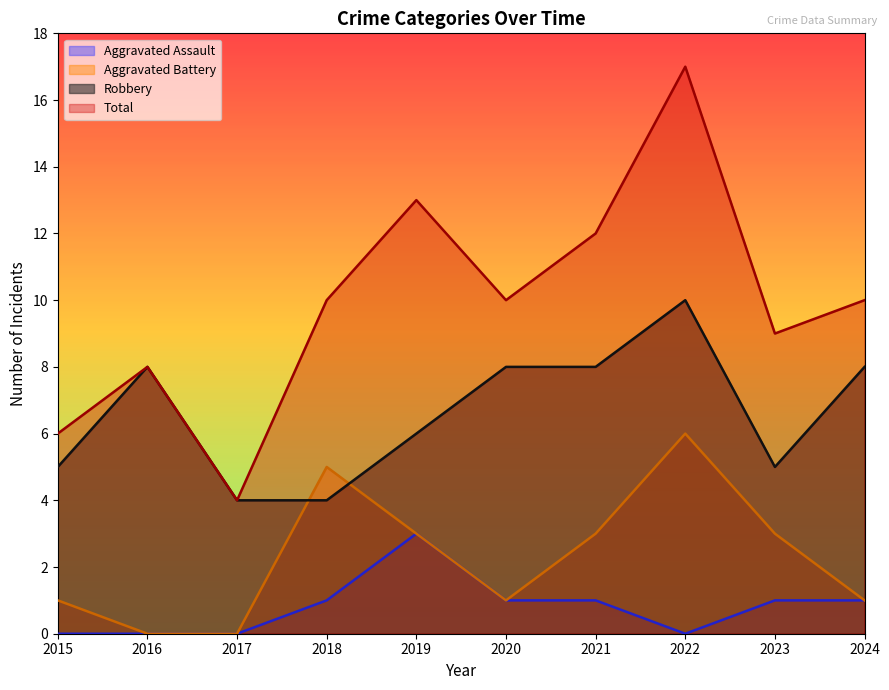

Reading right to left, list all the values displayed in this chart.

Aggravated Assault: 2024=1	2023=1	2022=0	2021=1	2020=1	2019=3	2018=1	2017=0	2016=0	2015=0
Aggravated Battery: 2024=1	2023=3	2022=6	2021=3	2020=1	2019=3	2018=5	2017=0	2016=0	2015=1
Robbery: 2024=8	2023=5	2022=10	2021=8	2020=8	2019=6	2018=4	2017=4	2016=8	2015=5
Total: 2024=10	2023=9	2022=17	2021=12	2020=10	2019=13	2018=10	2017=4	2016=8	2015=6